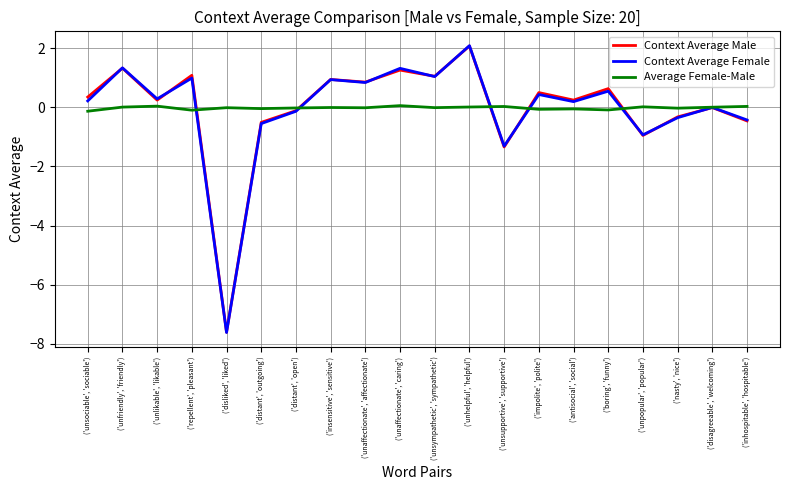

At which category does Context Average Male reach its first local peak?

('unfriendly', 'friendly')